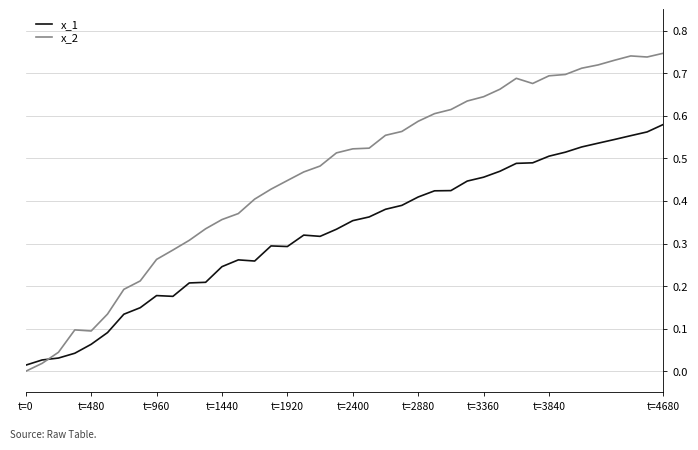

Rank the series by their average value, from highest to lowest.

x_2, x_1